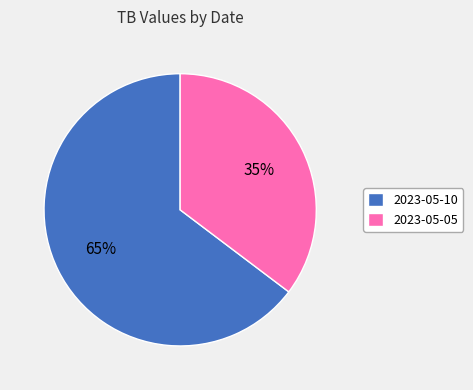

Is 2023-05-05 the majority of the pie?

No